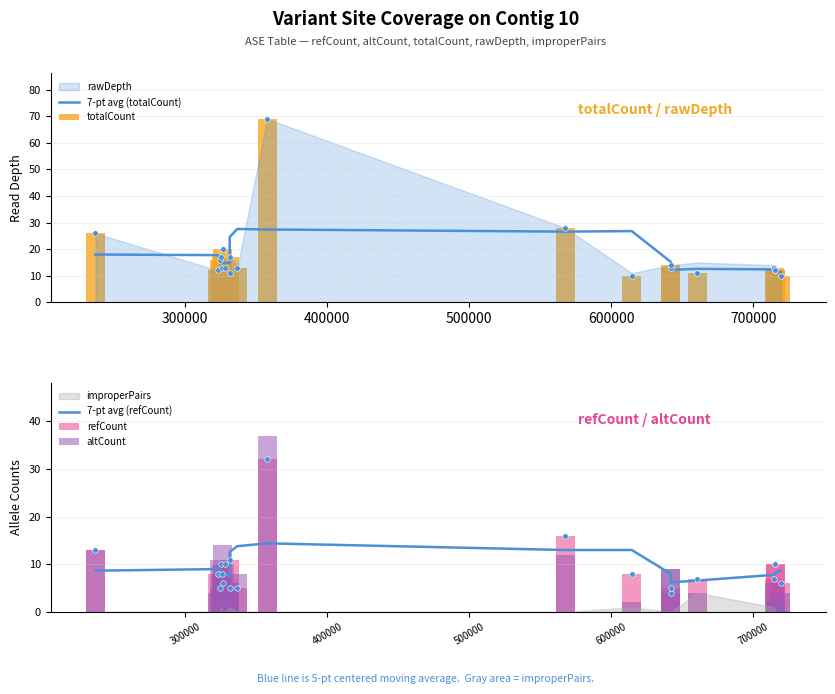

Which series has the largest Y range (max minus min)?

totalCount